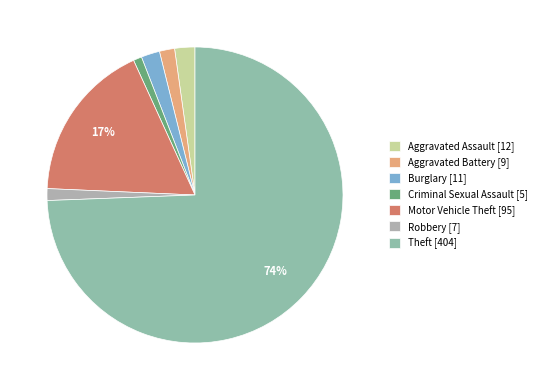

How many slices are in this pie chart?

7